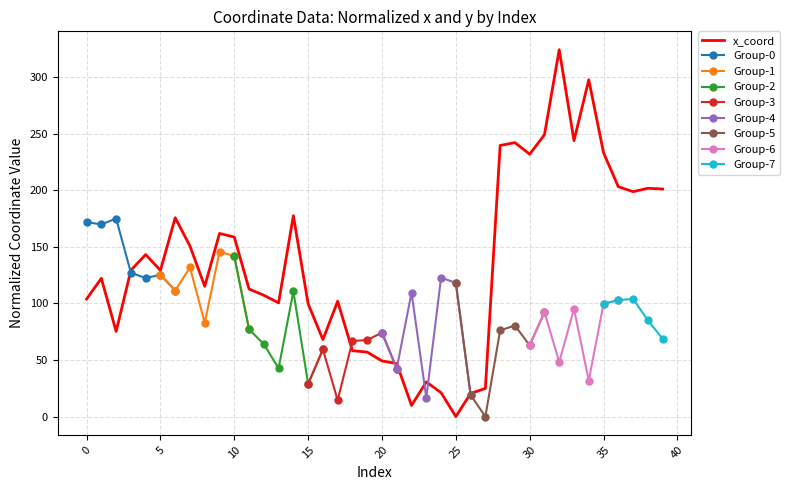

What is the difference between the maximum and second lowest values?

314.4